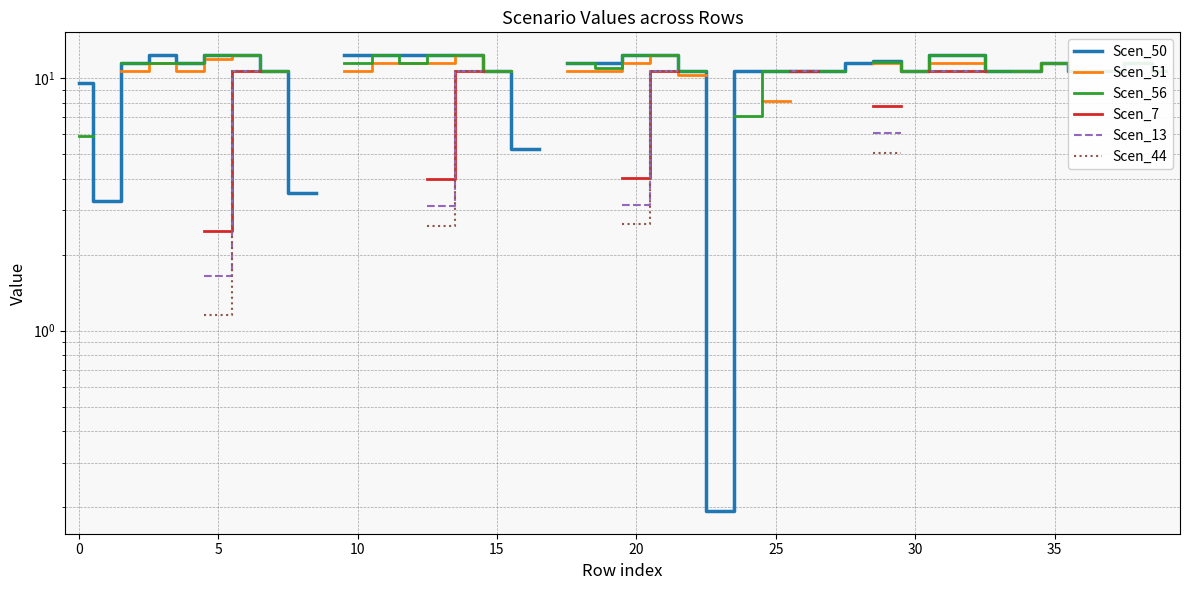

Does the chart have visible grid lines?

Yes